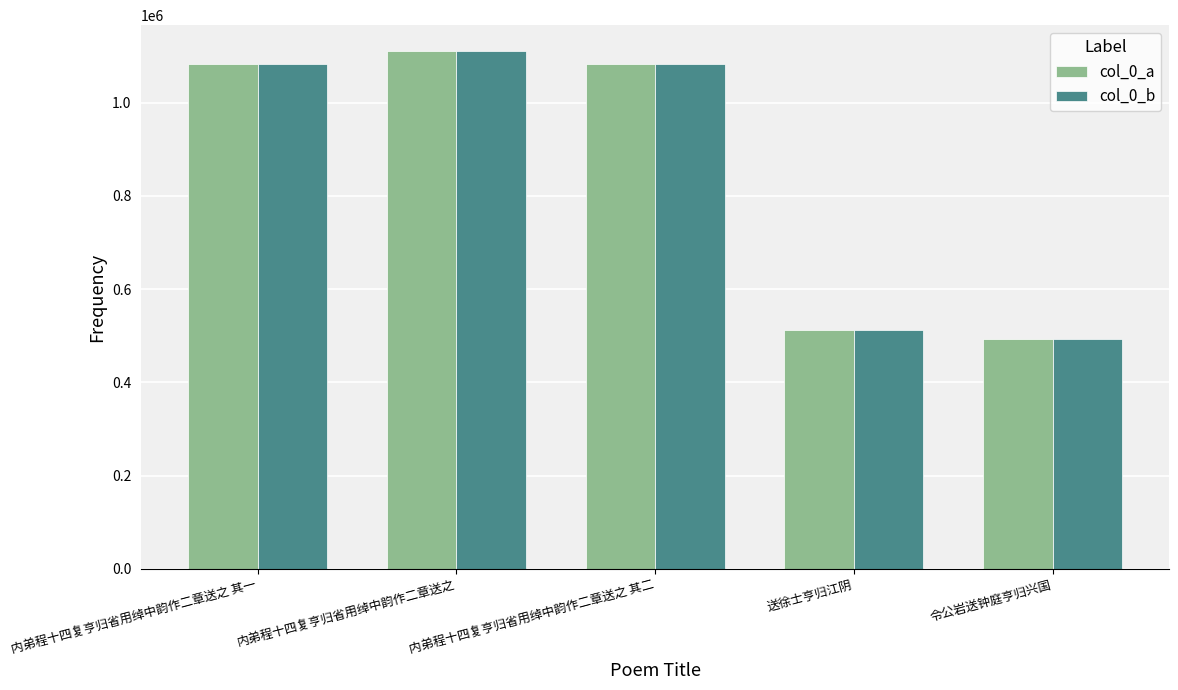

Is the value of col_0_a at 内弟程十四复亨归省用绰中韵作二章送之 greater than the value of col_0_b at 令公岩送钟庭亨归兴国?

Yes